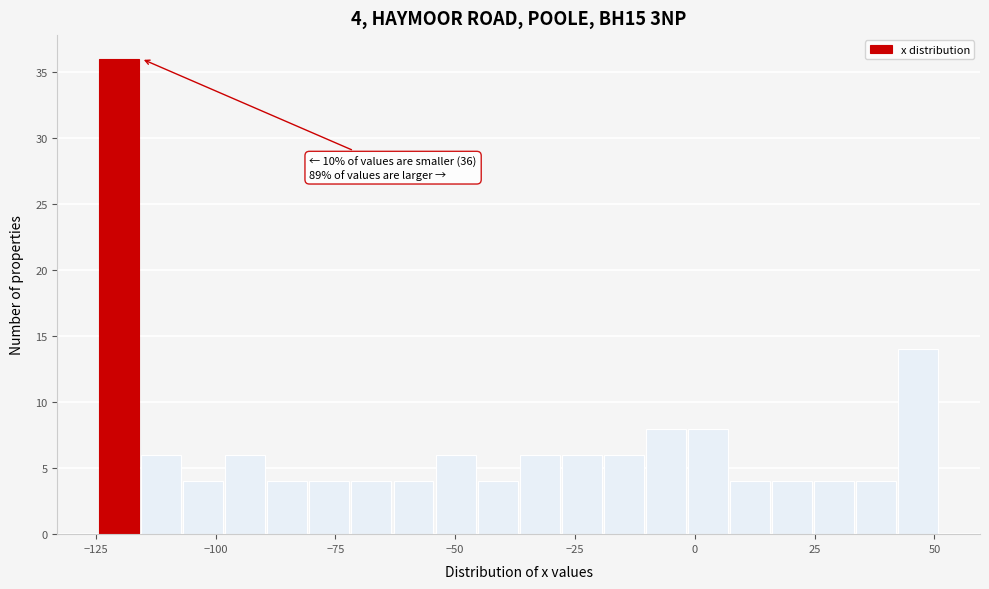

Read against the x-axis, roughly where is the centre of the tallest bar?

-120